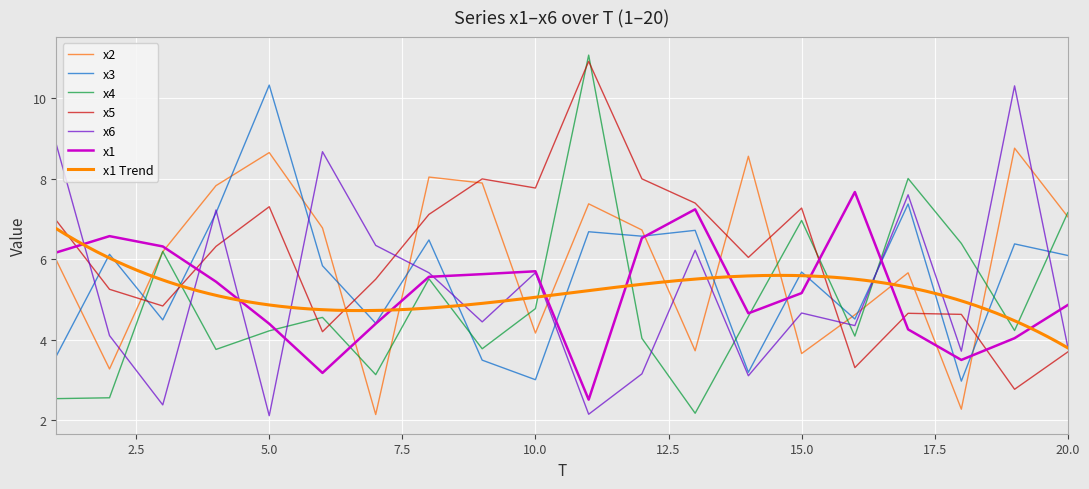

What is the difference between the maximum and second lowest values in the x5 series?

7.6